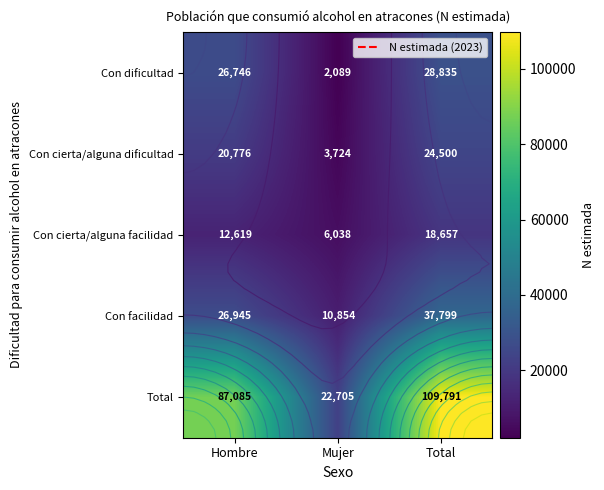

What is the greatest value displayed?

109791